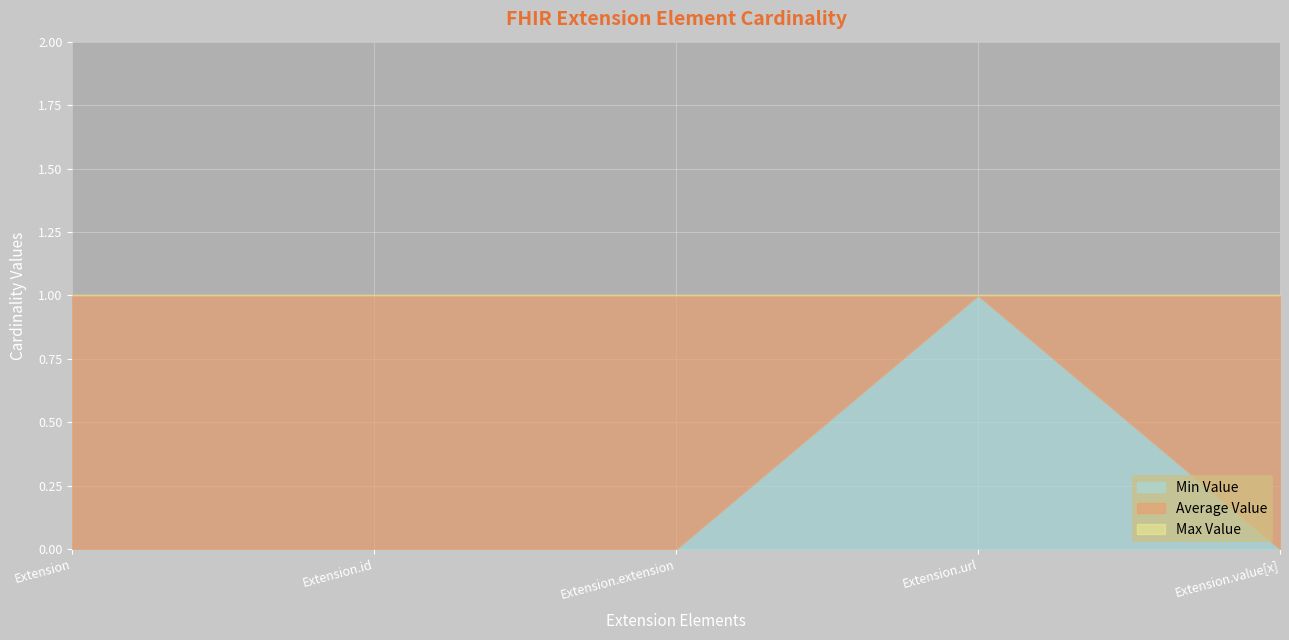

What is the total value across all series at Extension.extension?

1